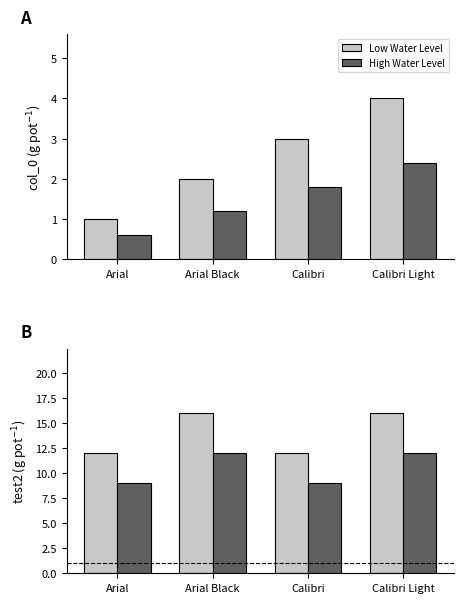

What is the highest value of the High Water Level series?

12.0